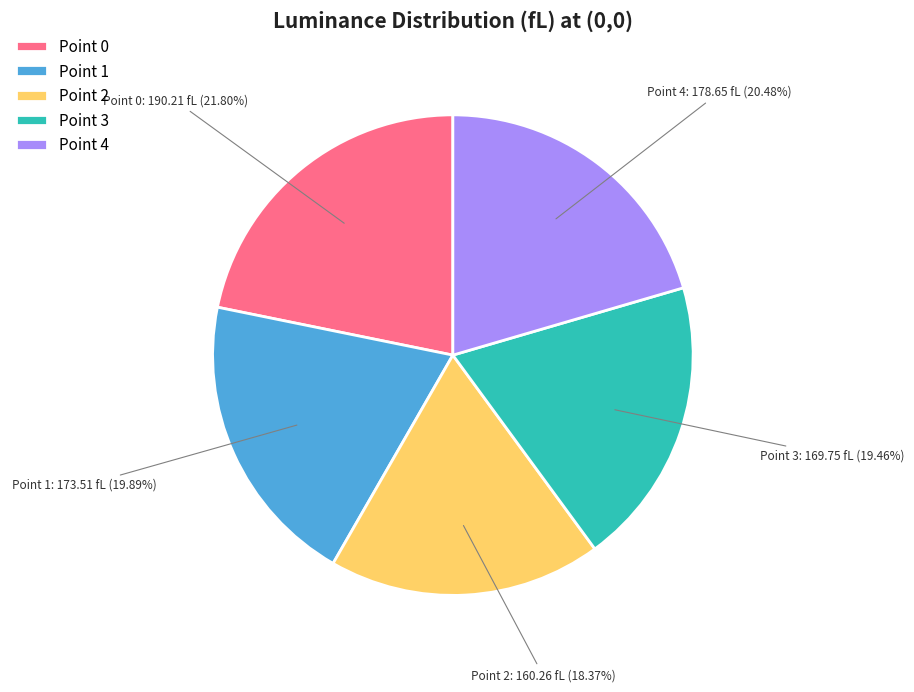

How many segments does this pie chart have?

5